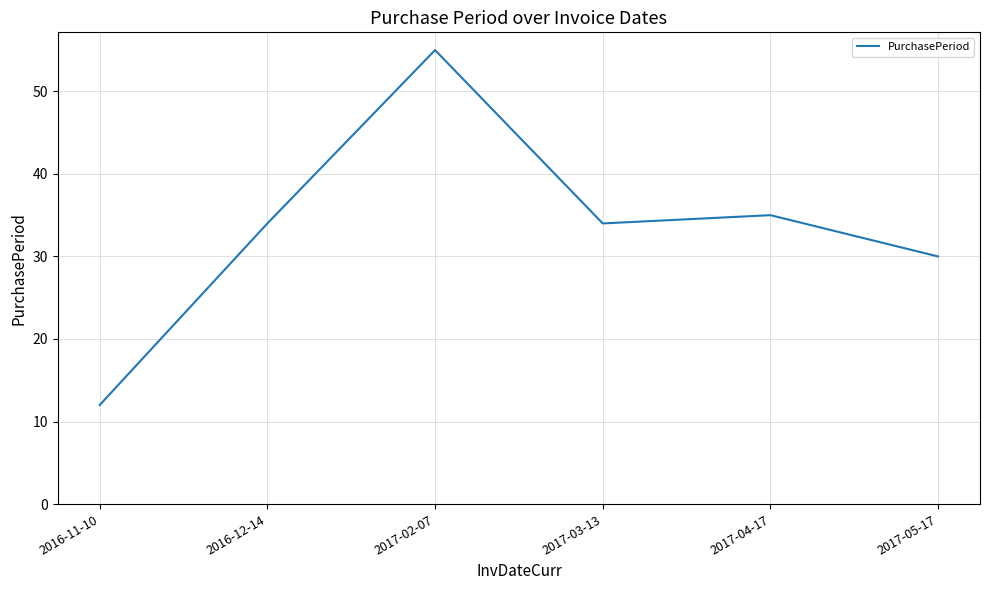

Approximately how many times larger is the value at 2016-11-10 compared to 2017-05-17?

0.4